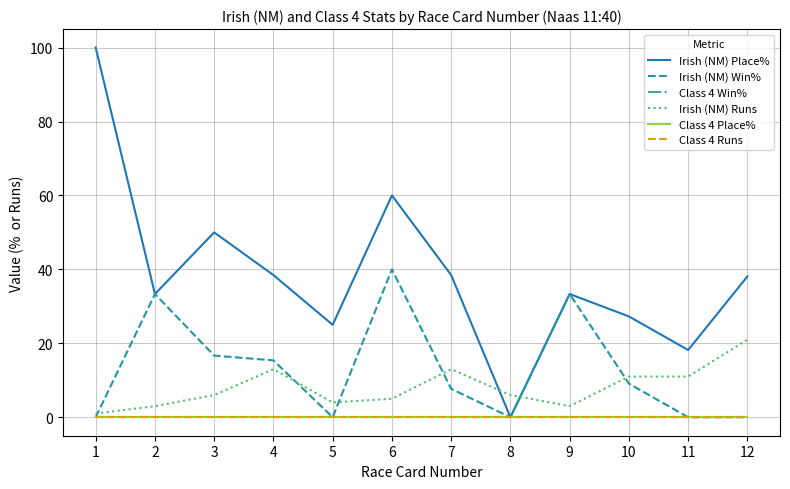

How many positive values does the Irish (NM) Place% series have?

11